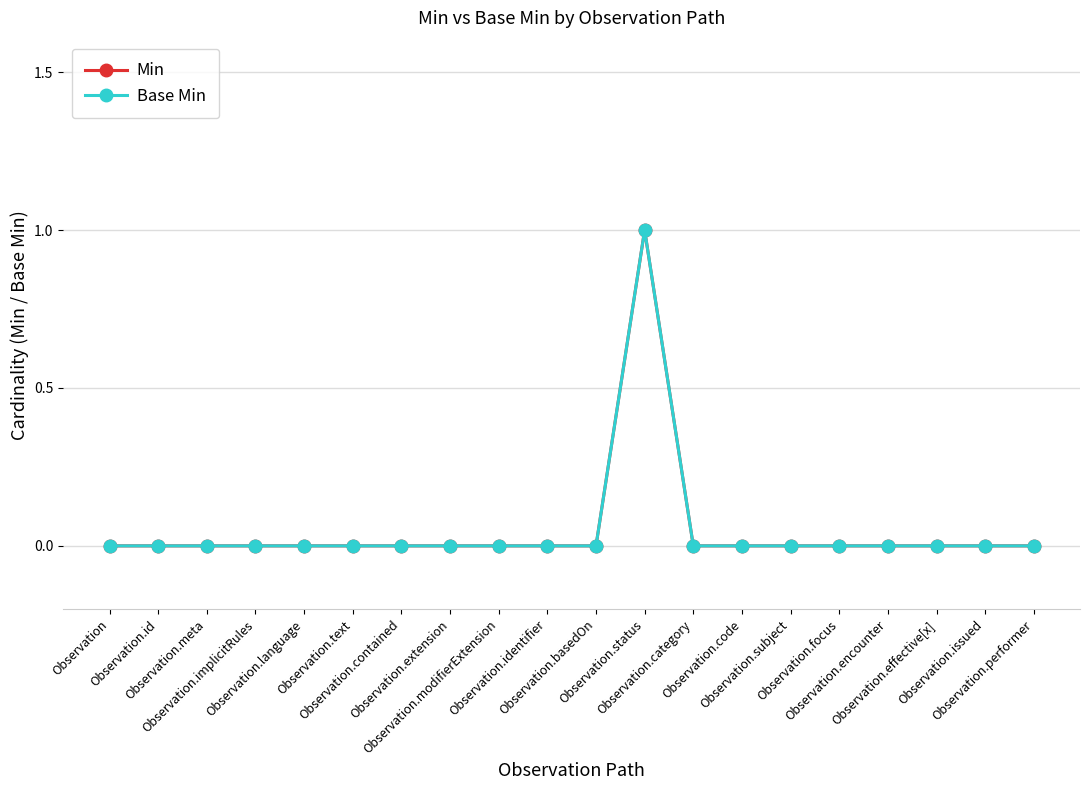

Is this an area chart (filled region under the line)?

No